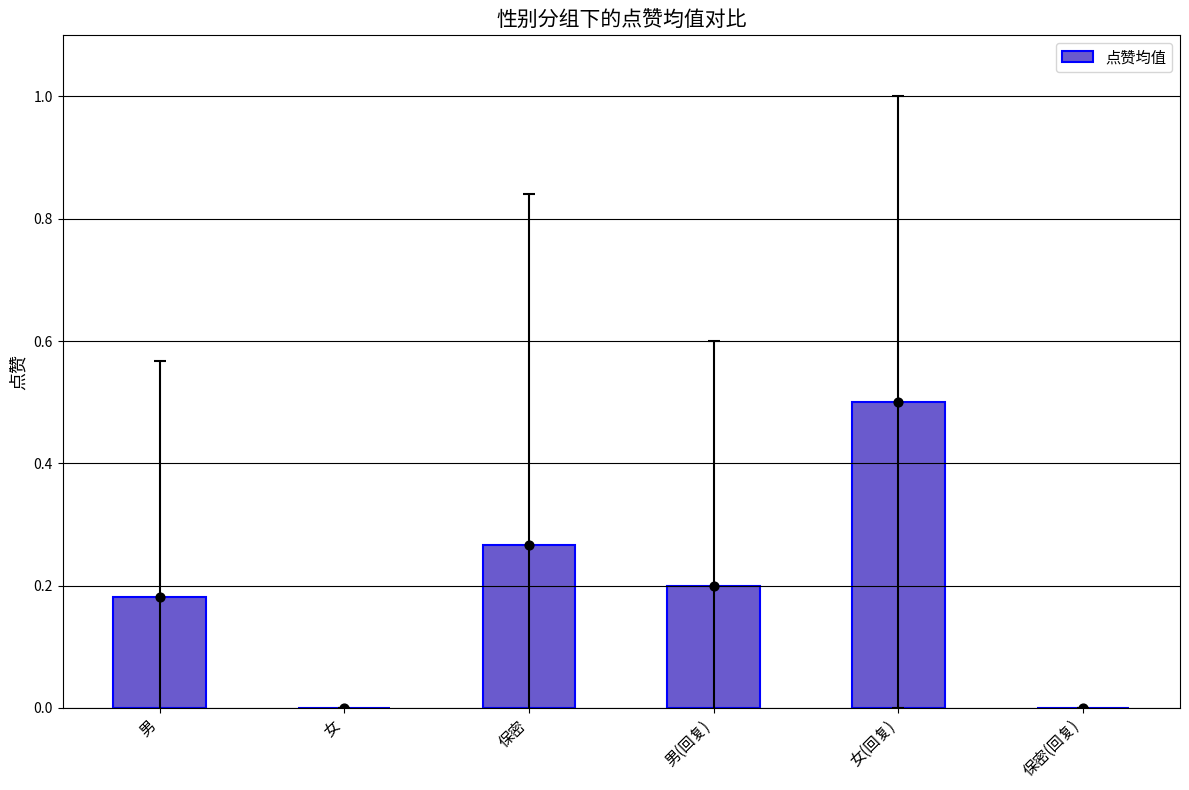

What is the change in value from 男 to 保密?

+0.1